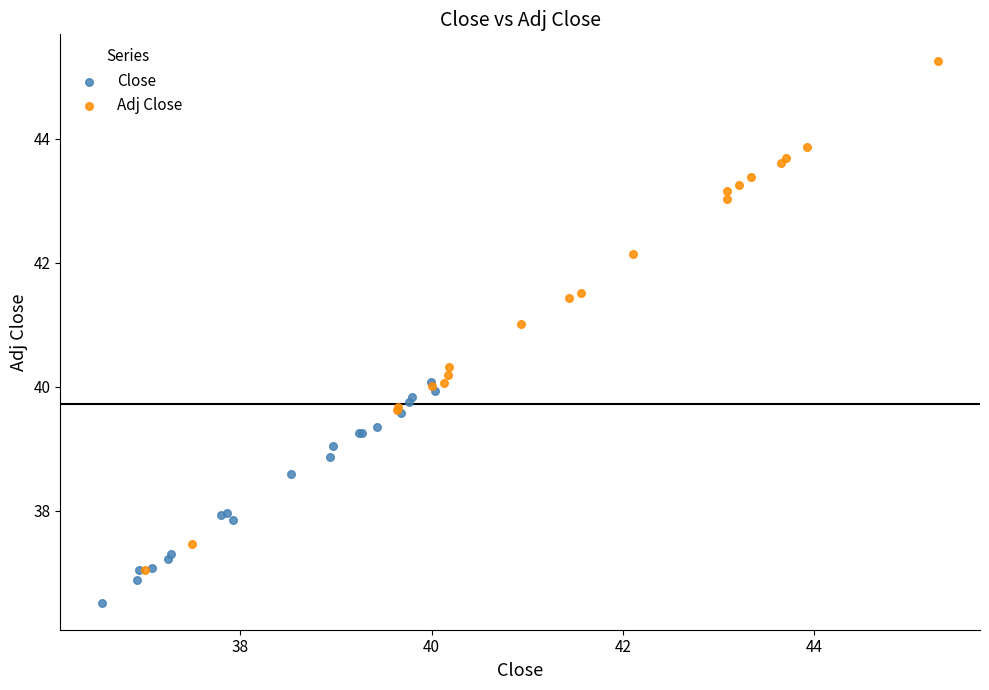

Which series reaches the maximum Y coordinate?

Adj Close